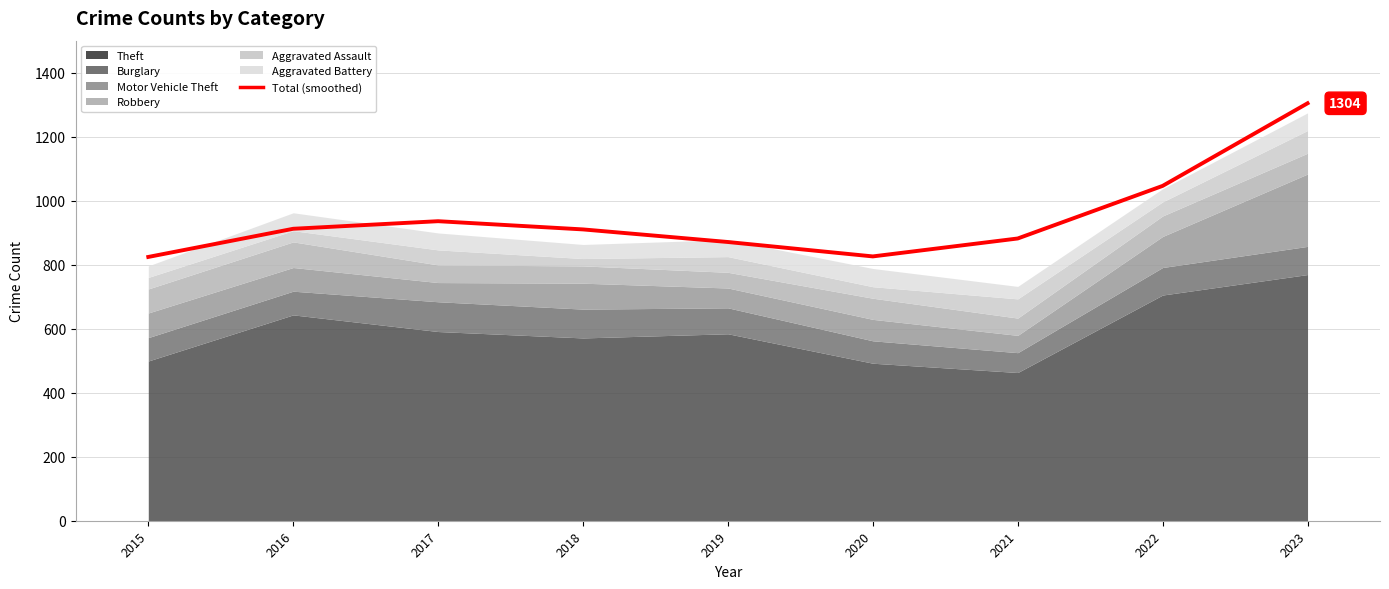

Count the number of values greater than 910.

4